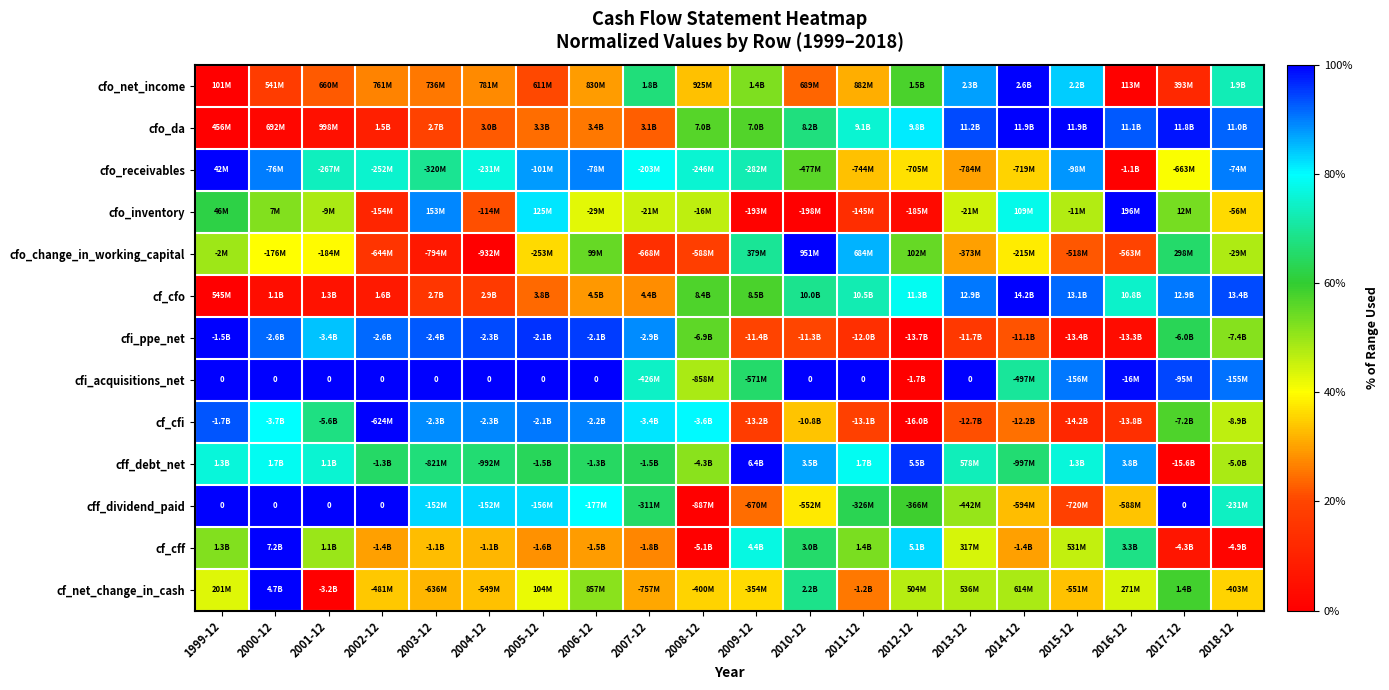

Which series changed the most between 2000-12 and 2003-12?

cf_net_change_in_cash